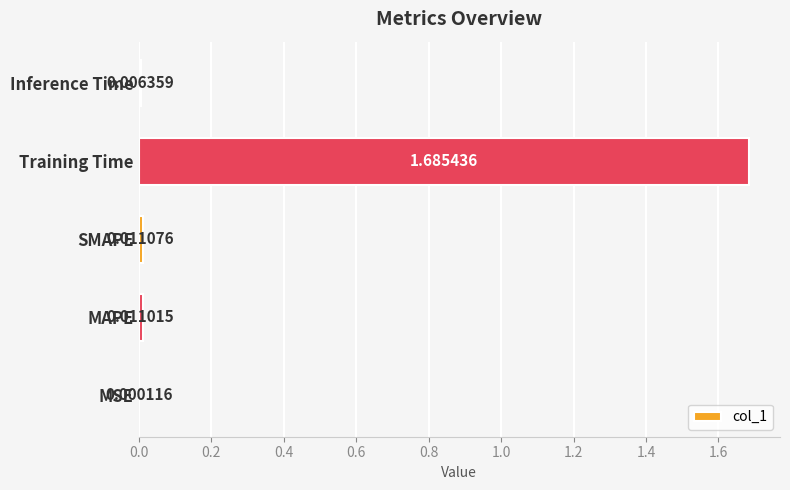

Between MSE and Inference Time, which is larger?

Inference Time